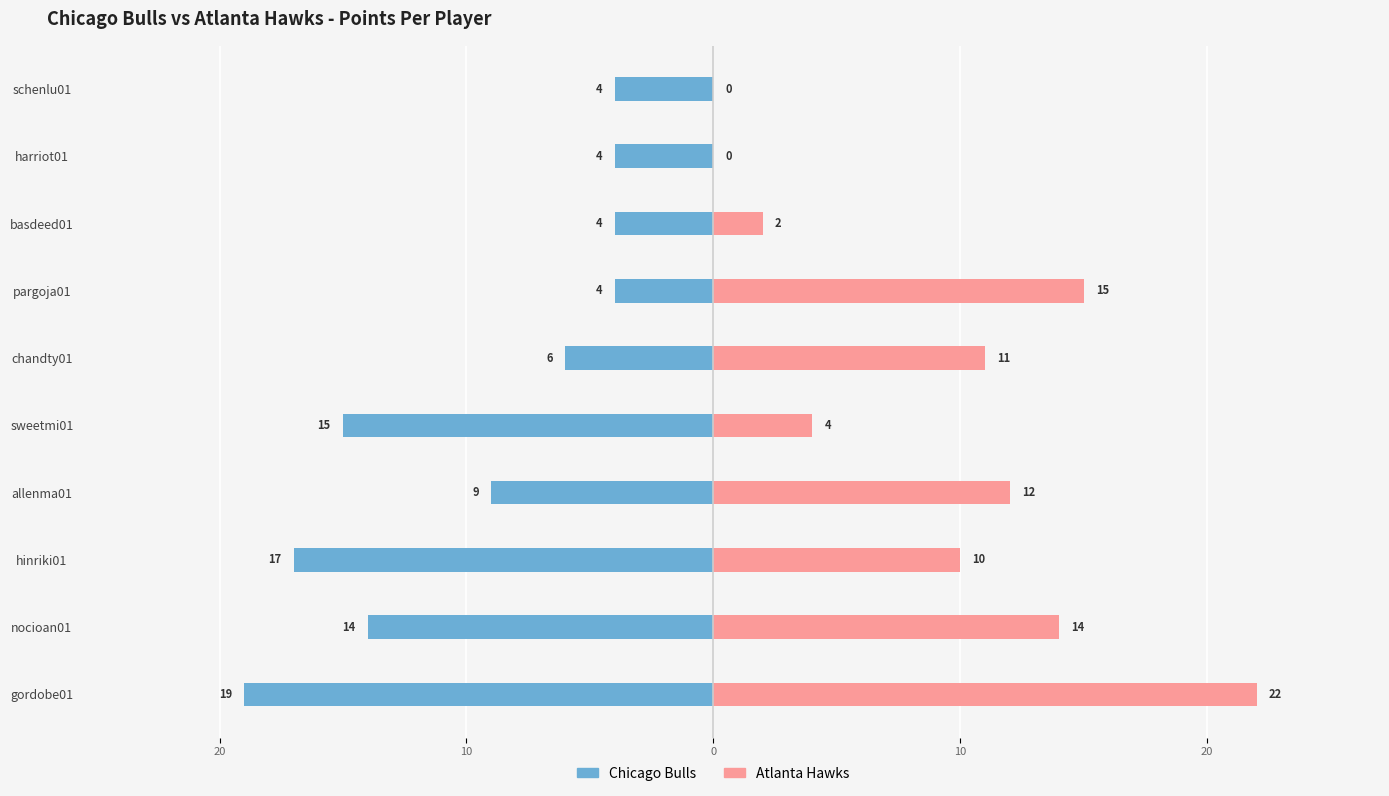

How many bars are there in each group?

2